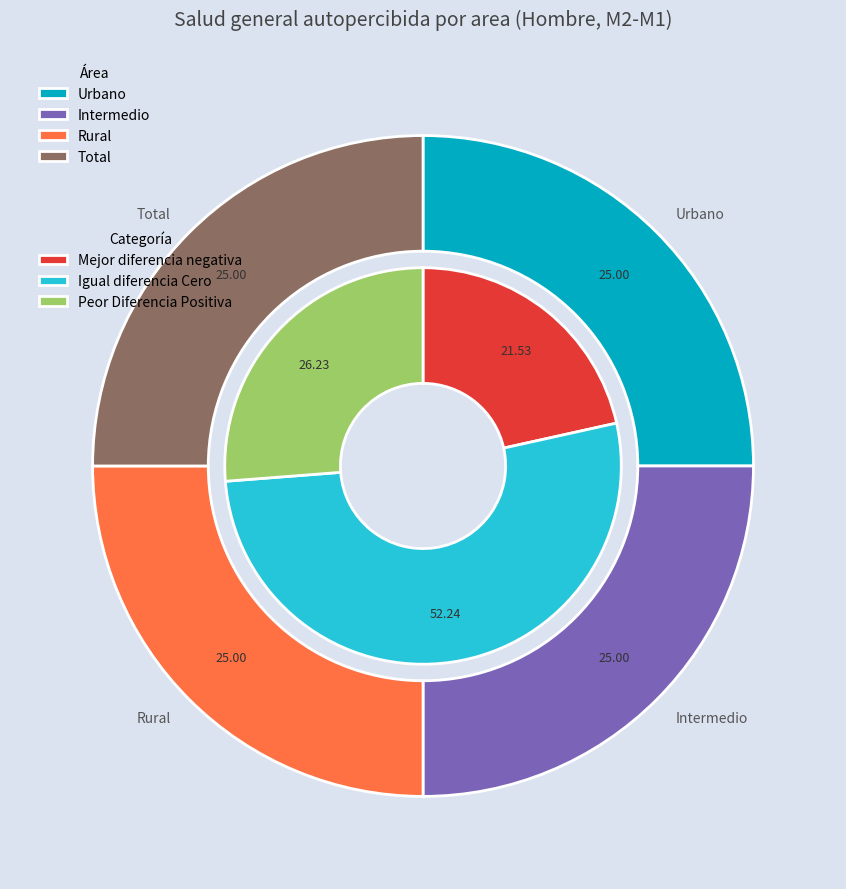

Count the number of slices in the pie.

4